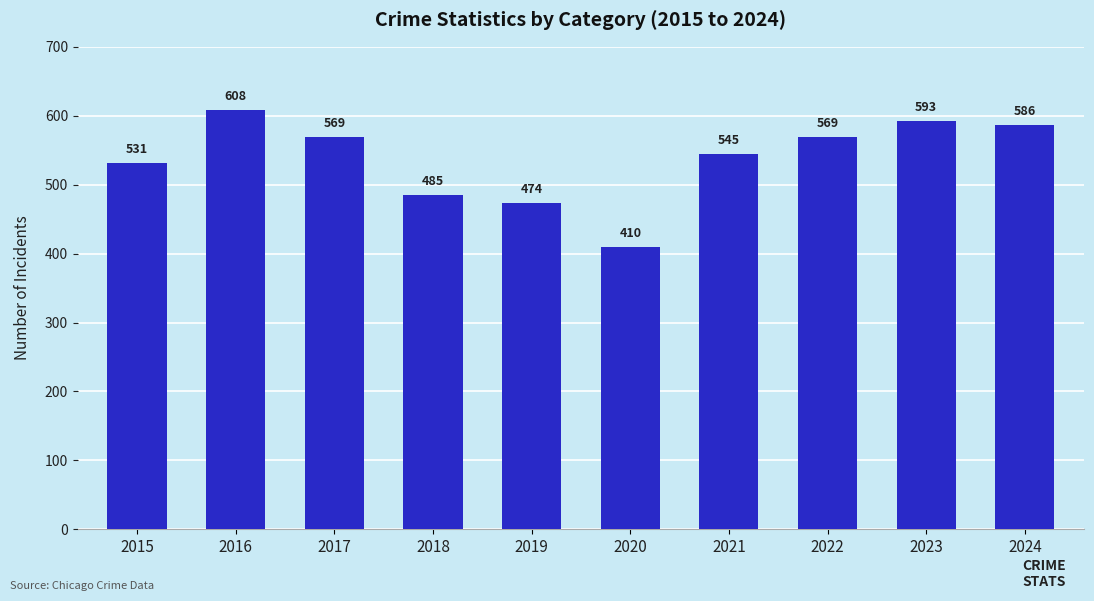

What is the value of the 10th bar from the left?

586